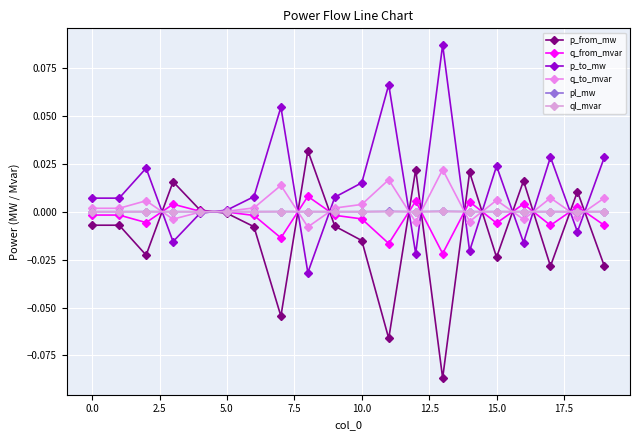

How many lines are shown in the chart?

6